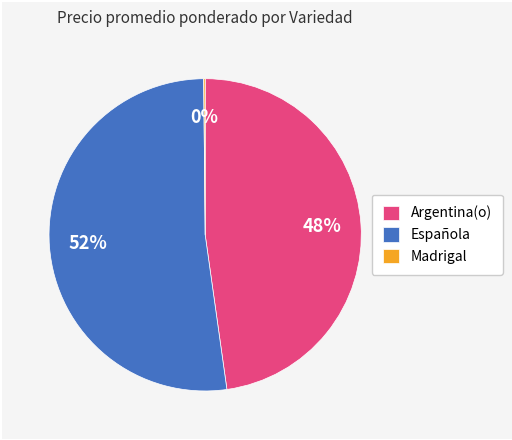

Do Española and Argentina(o) together represent more than half of the pie?

Yes